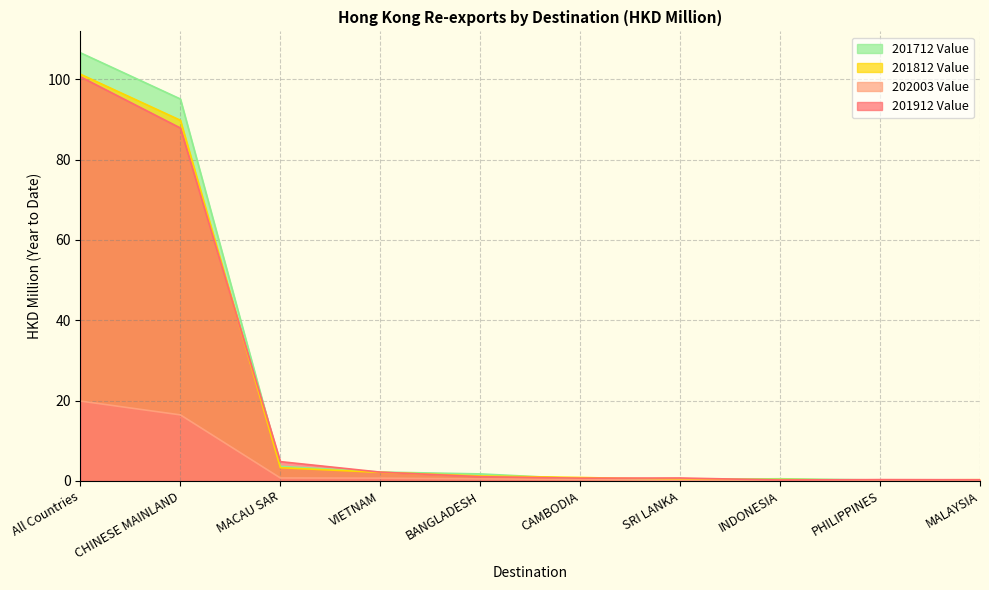

Where is 201812 Value nearest to the value 50?

CHINESE MAINLAND